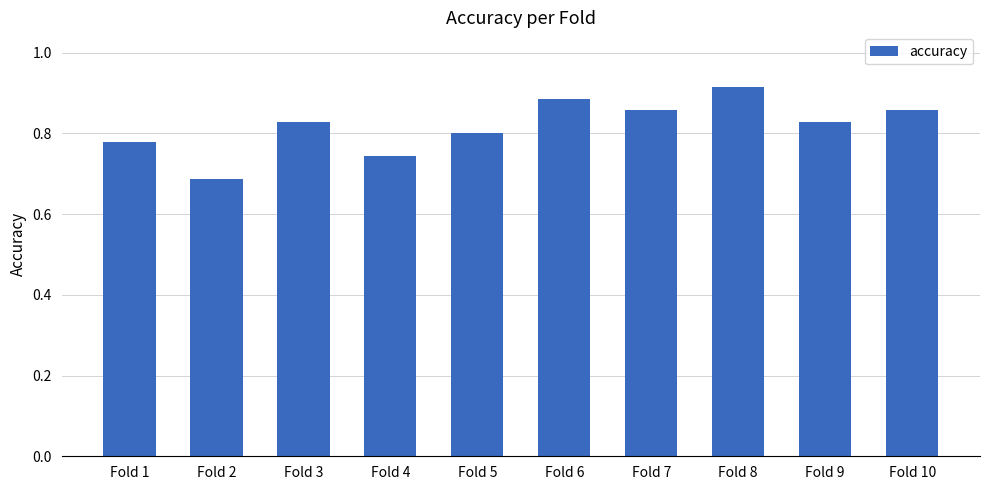

Which category has the highest value across all series?

Fold 8